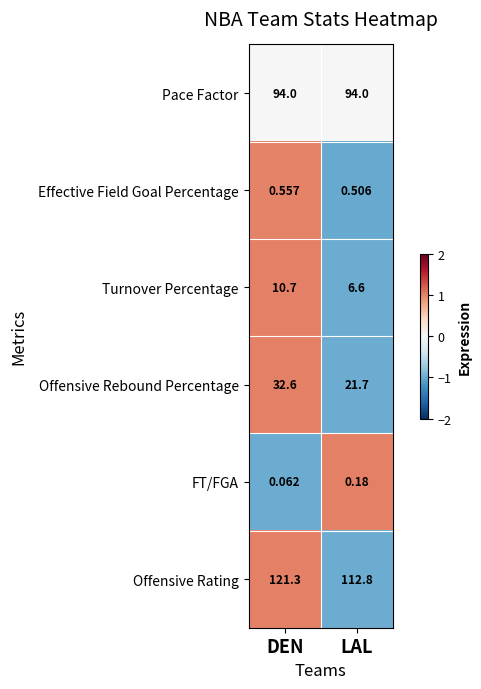

List the labels in order of Effective Field Goal Percentage value, smallest first.

LAL, DEN